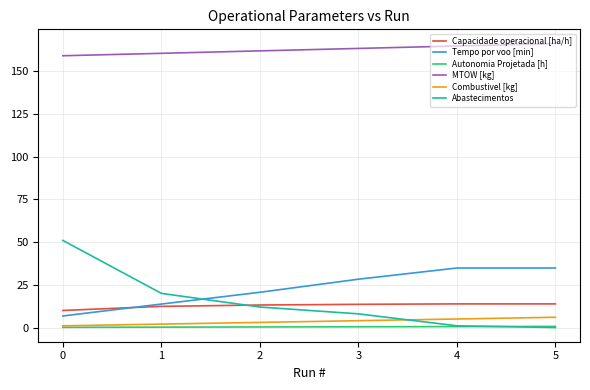

True or false: MTOW [kg] has a value of 159.1 at 0.

True